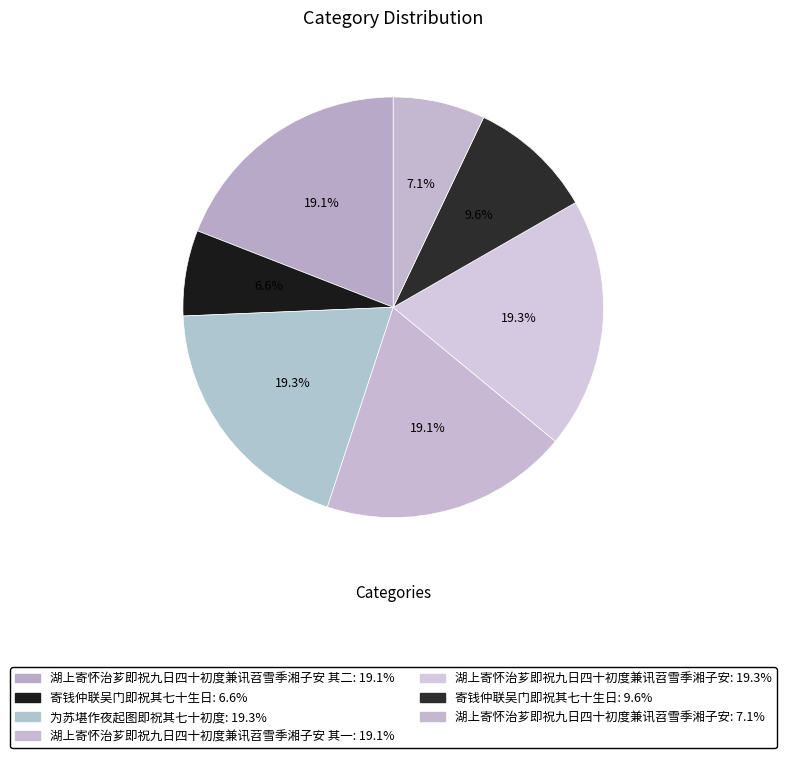

Count the number of slices in the pie.

7